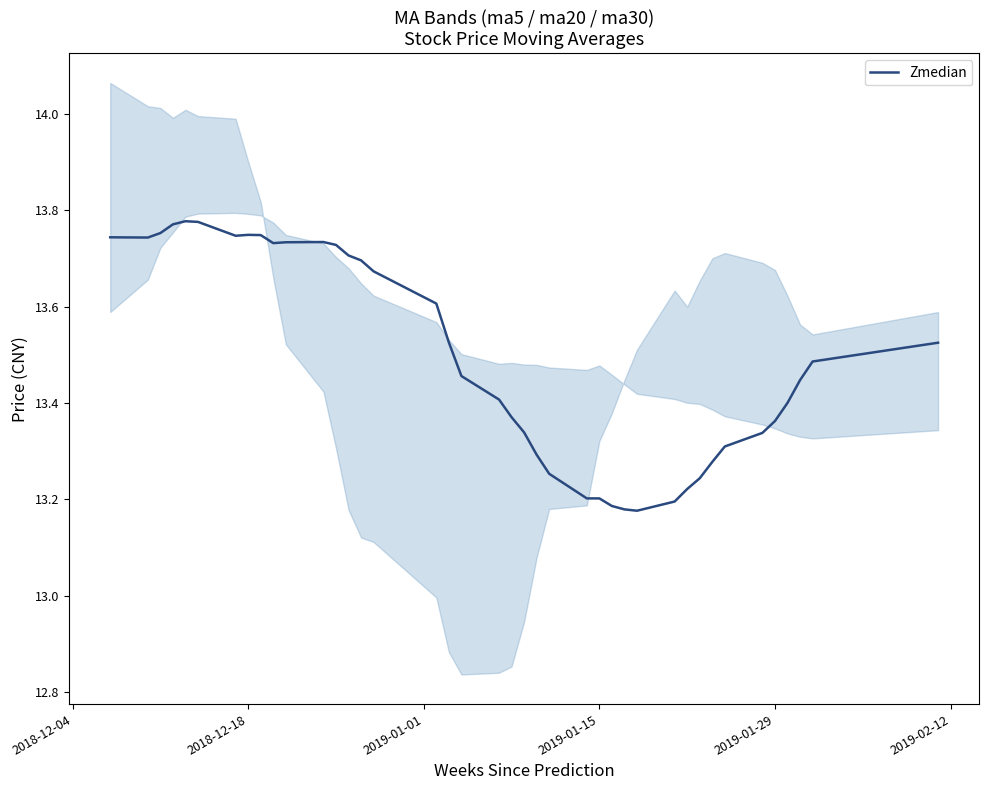

What is the difference between the maximum and second lowest values?

0.6